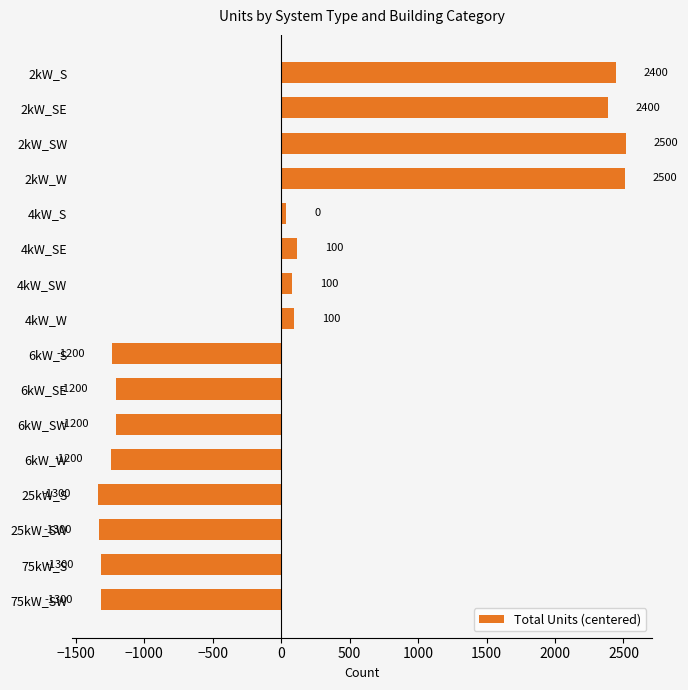

Are the bars grouped side by side (vs. stacked)?

No